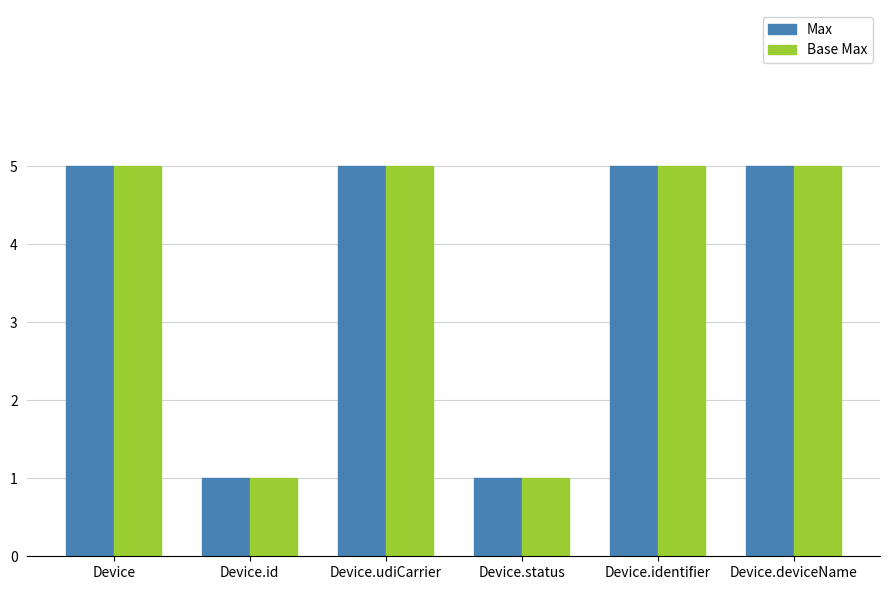

What are all the series names shown in the legend?

Max, Base Max